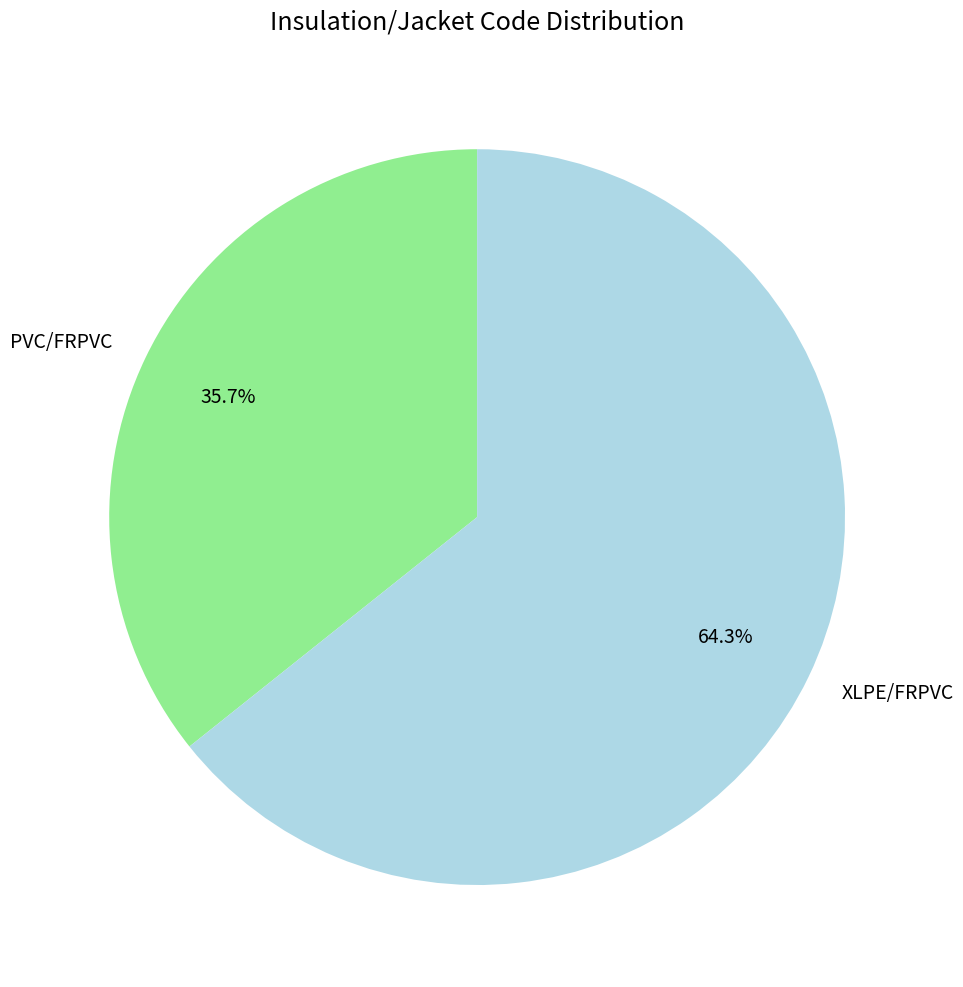

Count the number of slices in the pie.

2